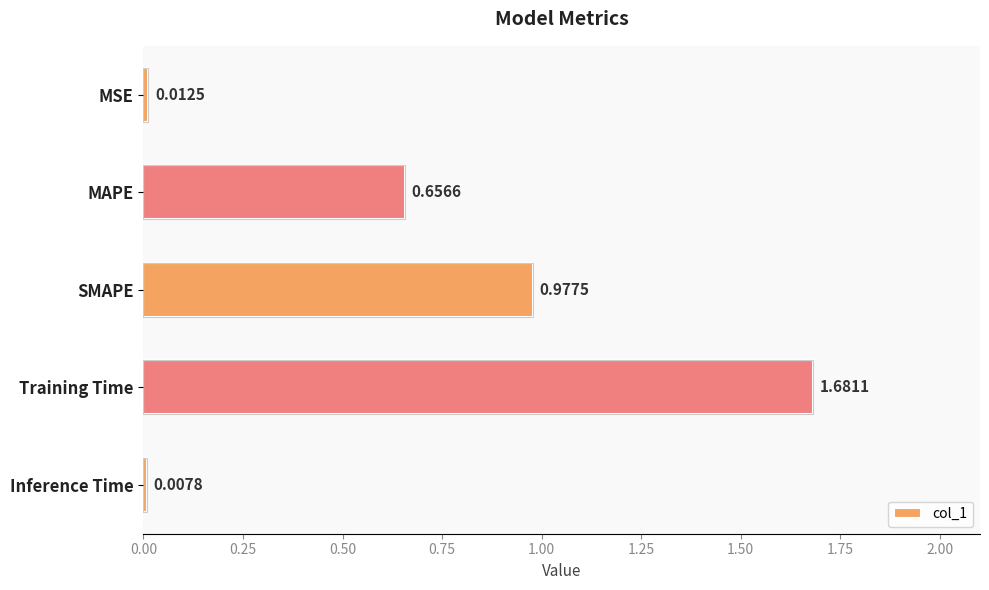

What is the label of the 1st bar from the bottom?

Inference Time